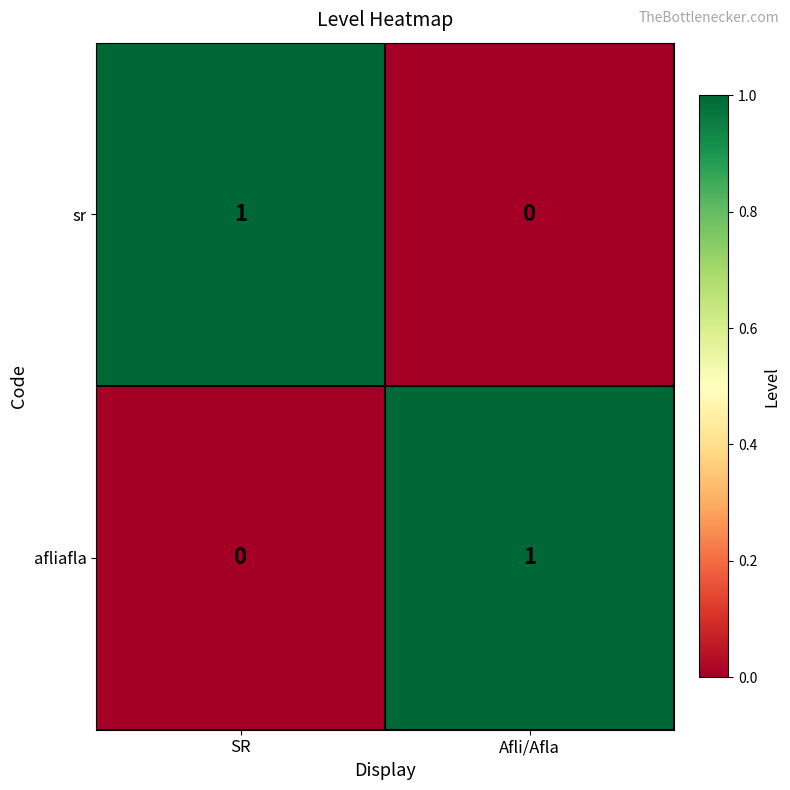

List the labels in order of sr value, smallest first.

Afli/Afla, SR